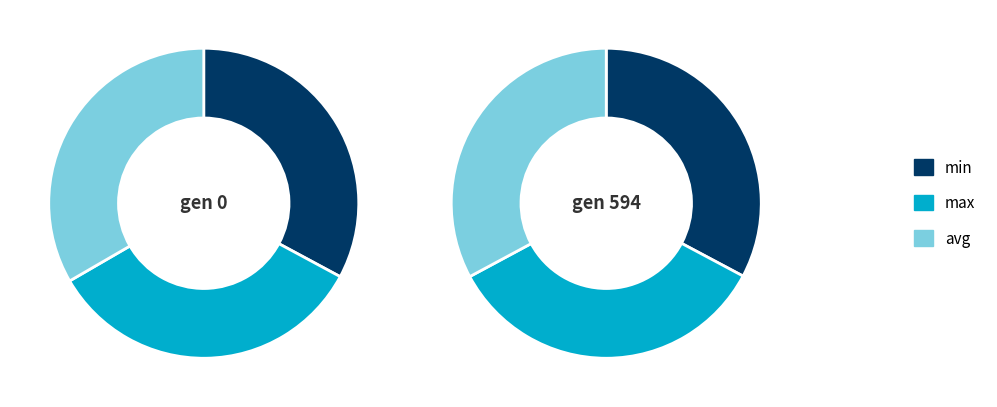

Is gen 0 the majority of the pie?

No